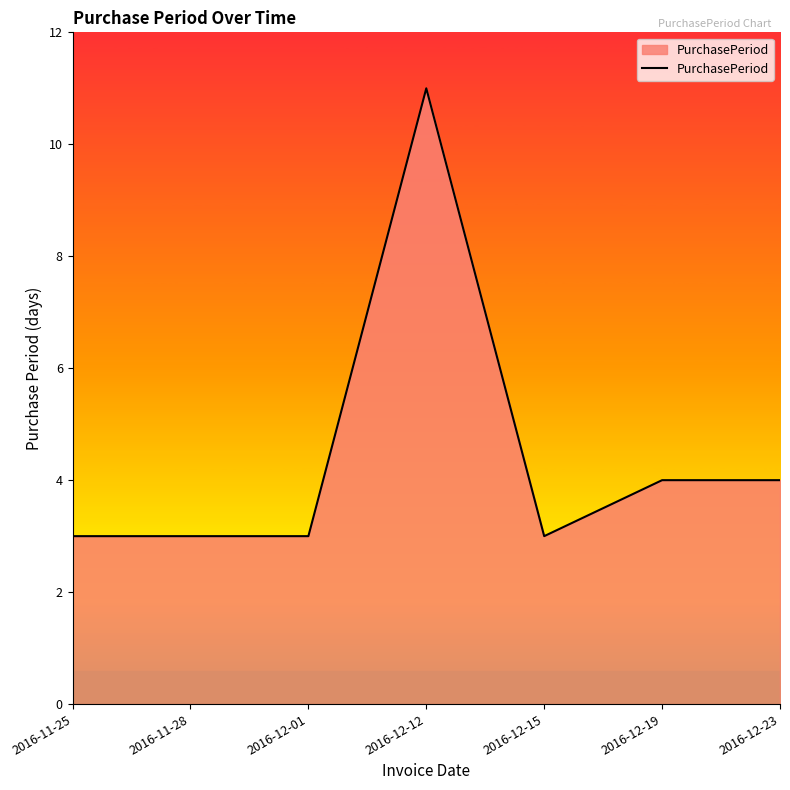

What is the maximum value shown in the chart?

11